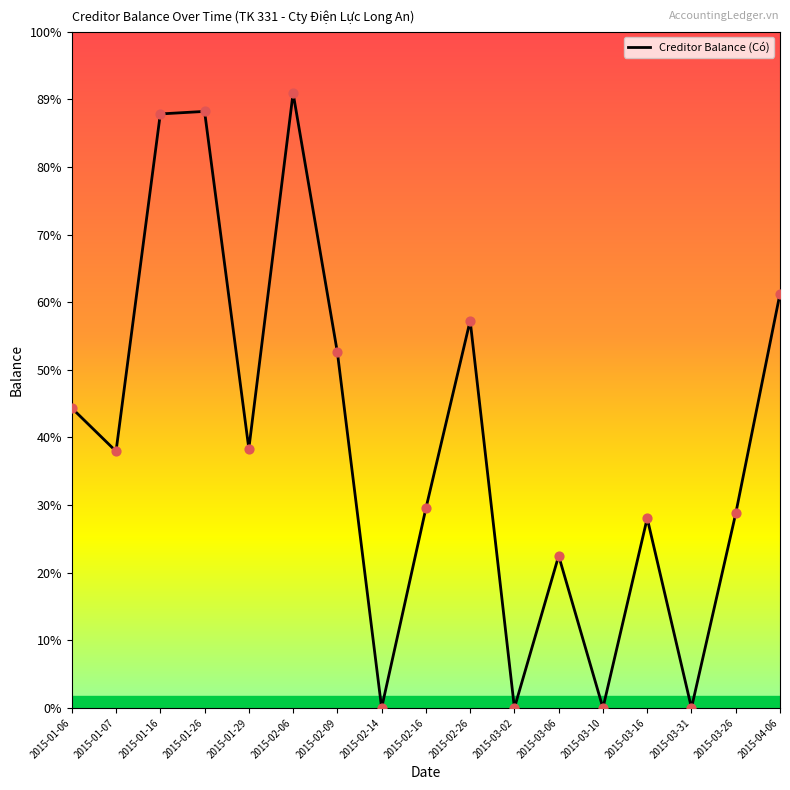

What is the ratio of the value at 2015-03-26 to the value at 2015-03-16?

1.0